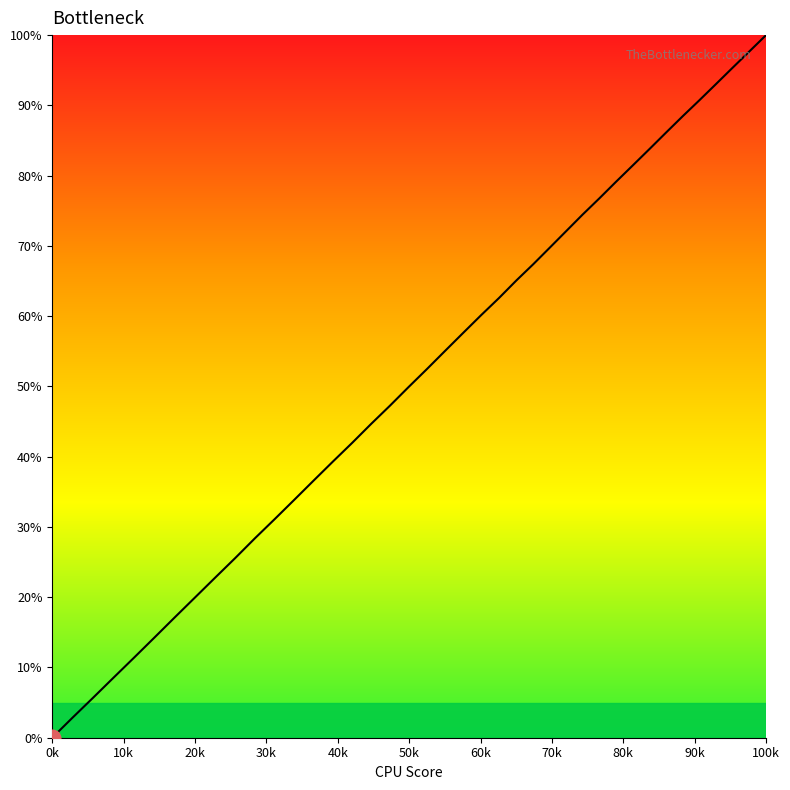

What is the maximum value shown in the chart?

100.0